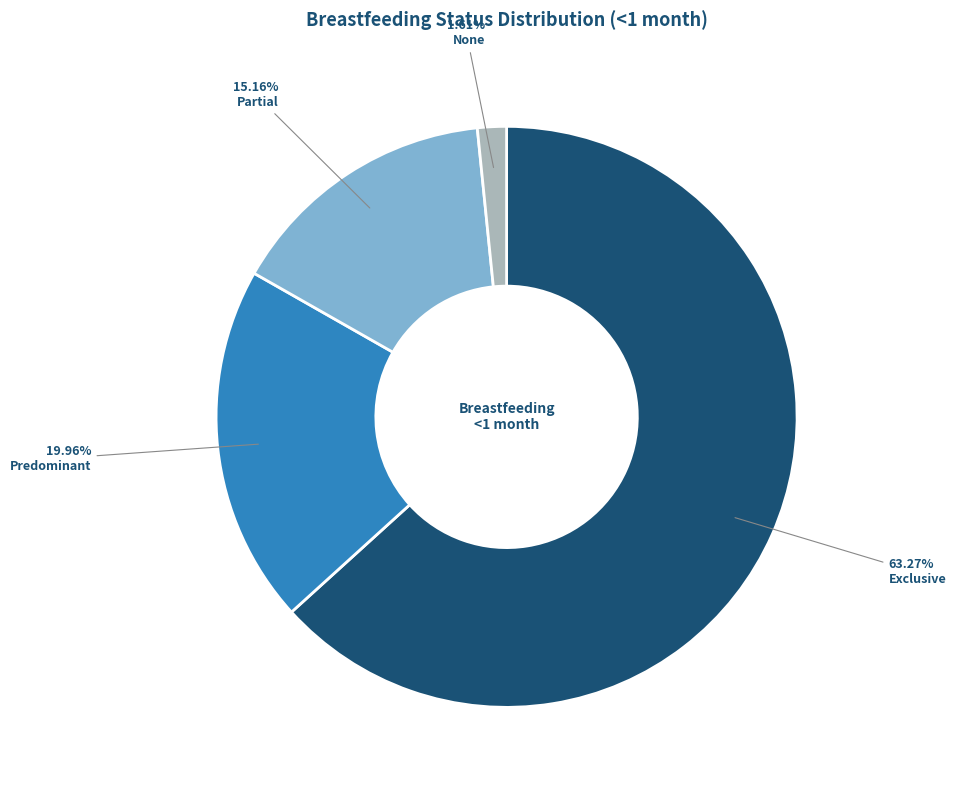

Is there any slice that represents more than half of the pie?

Yes